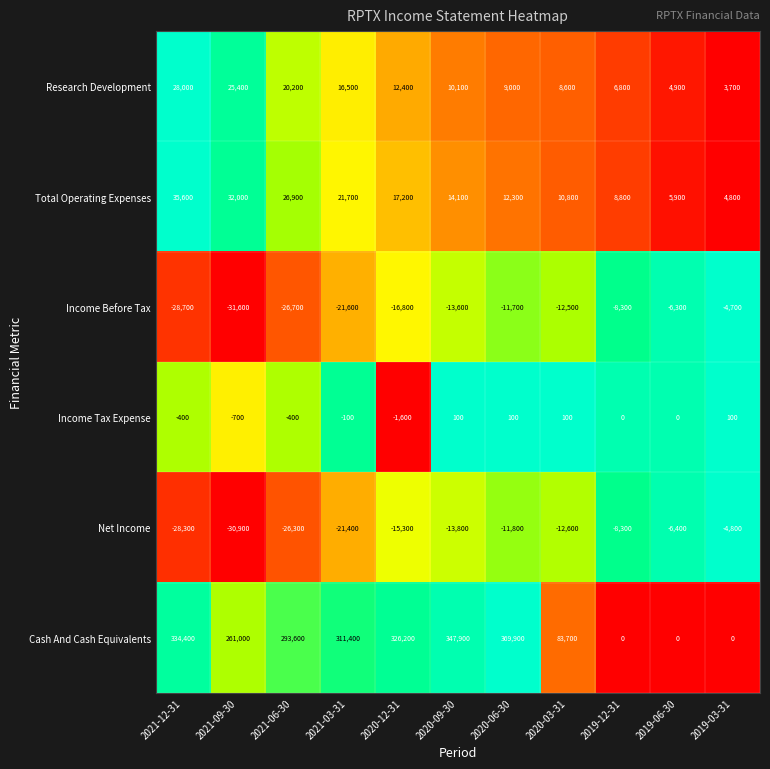

What is the highest value of the Net Income series?

-4800